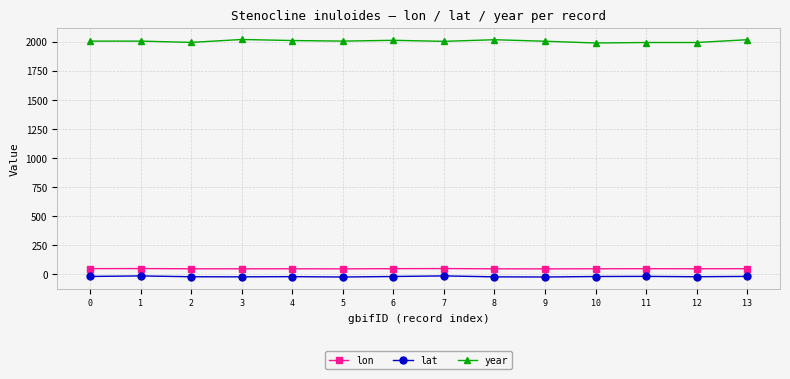

At 3, list the series in order from smallest to largest.

lat, lon, year